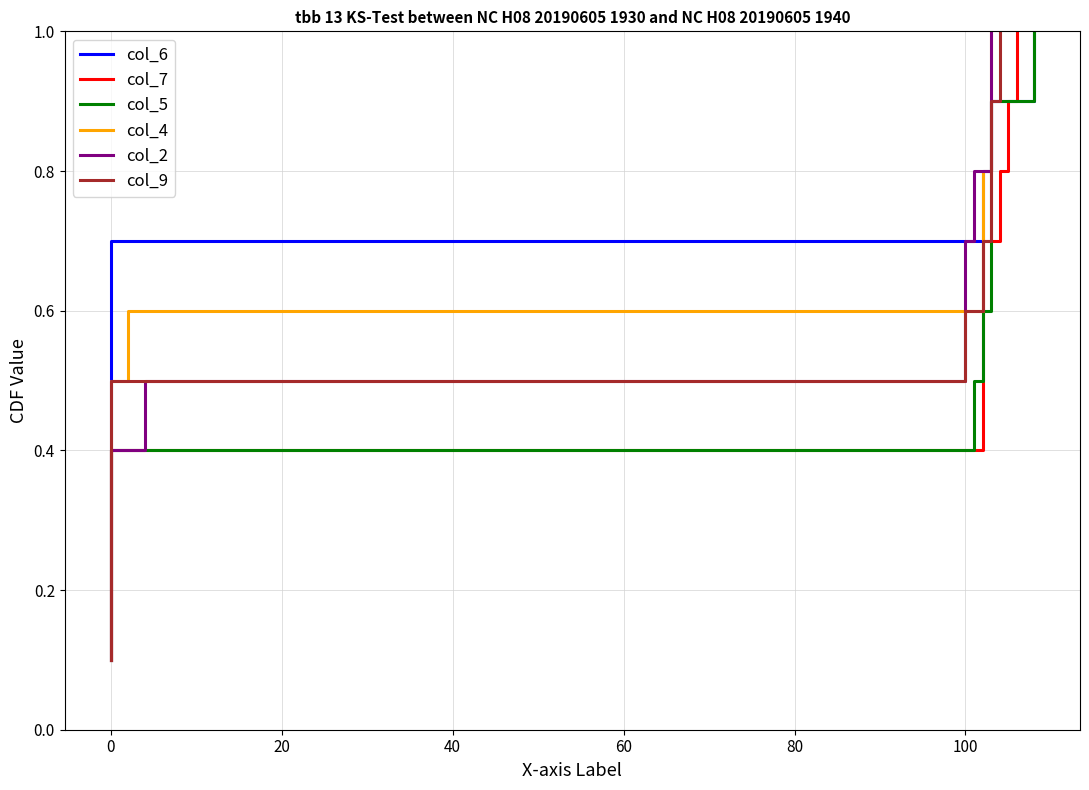

What is the difference between the maximum and second lowest values in the col_9 series?

0.8